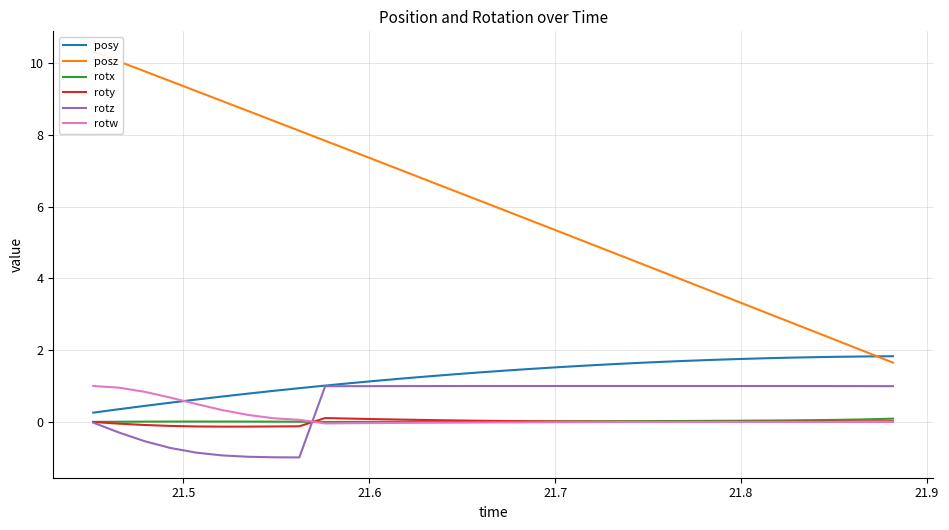

What is the value of the posz point at the 16th from the left?

6.2